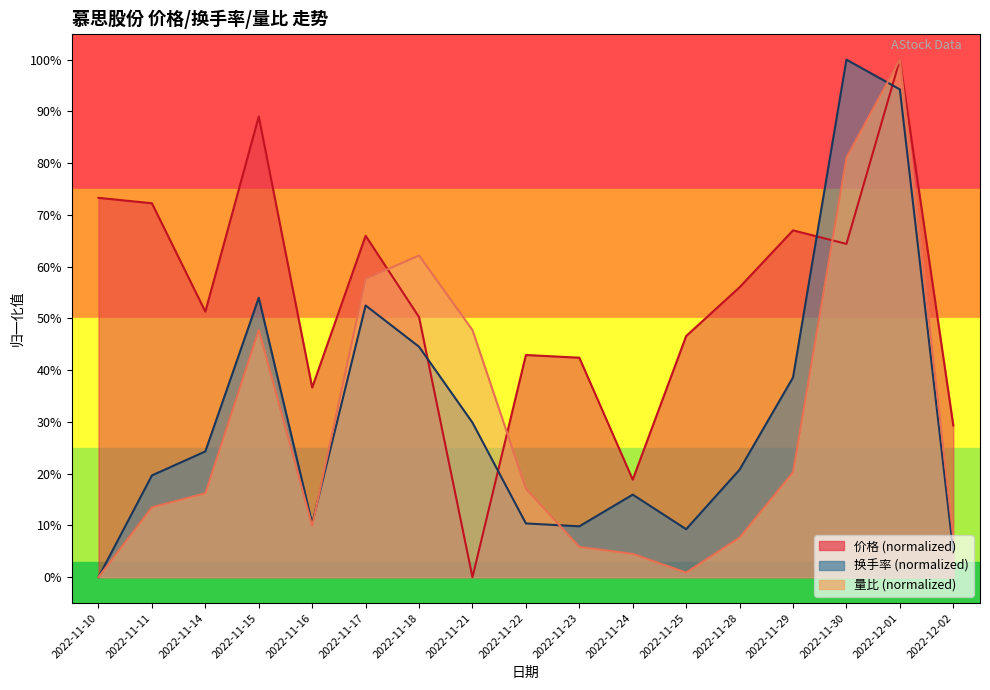

After their last crossing, which series has the higher values: 换手率 or 价格?

价格